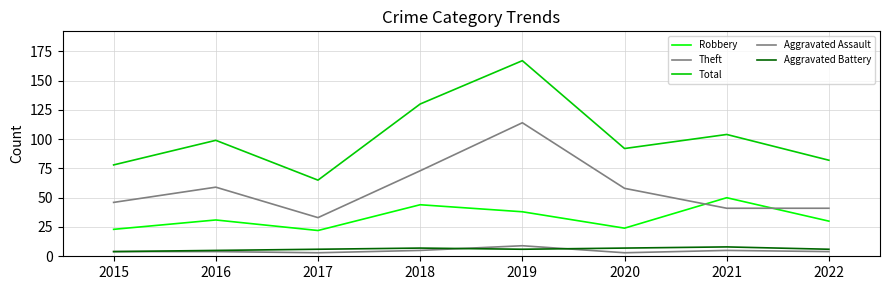

At which category does Total reach its first local peak?

2016